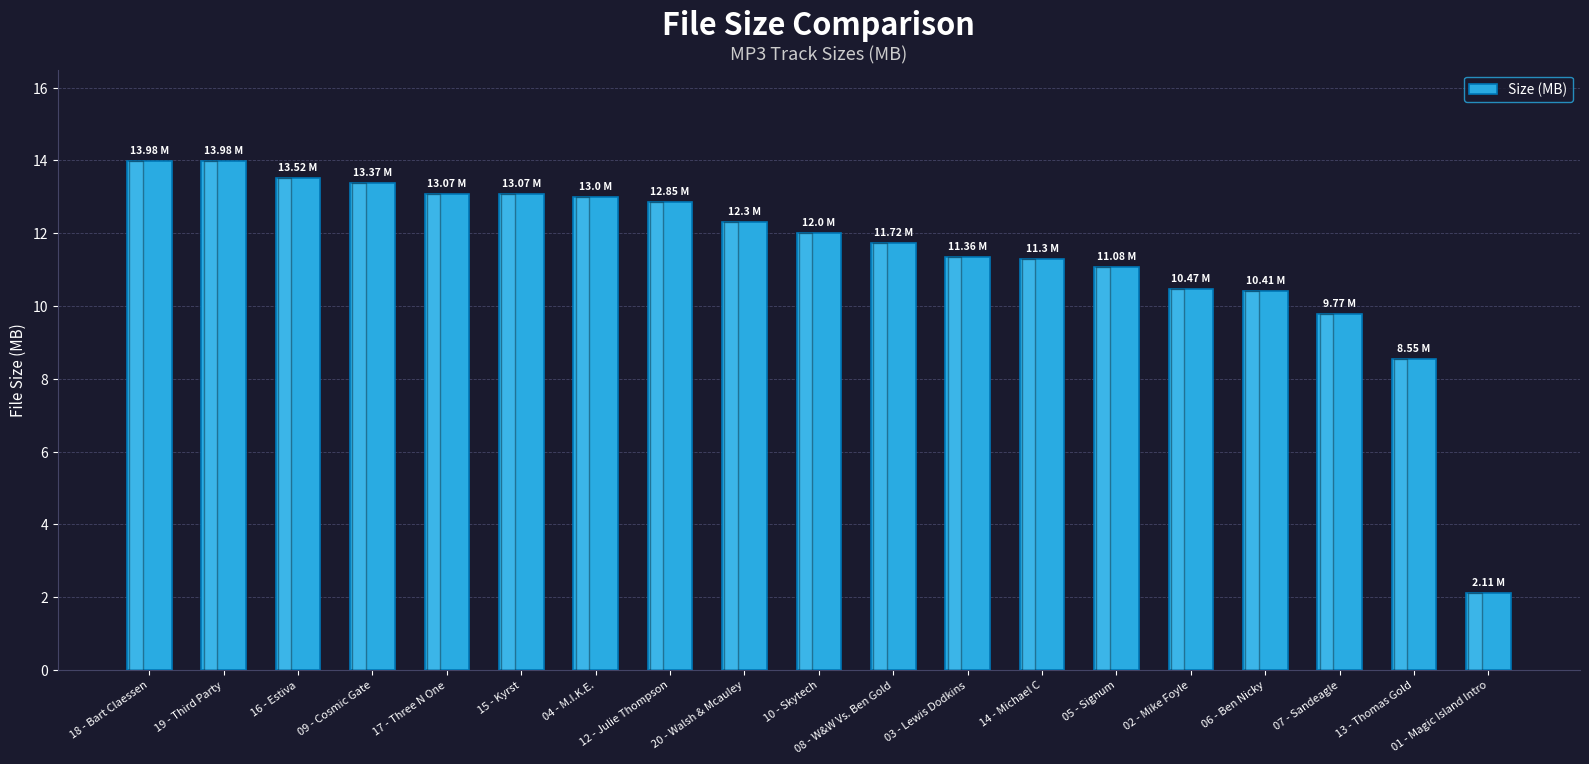

What is the approximate value at 06 - Ben Nicky?

10.4